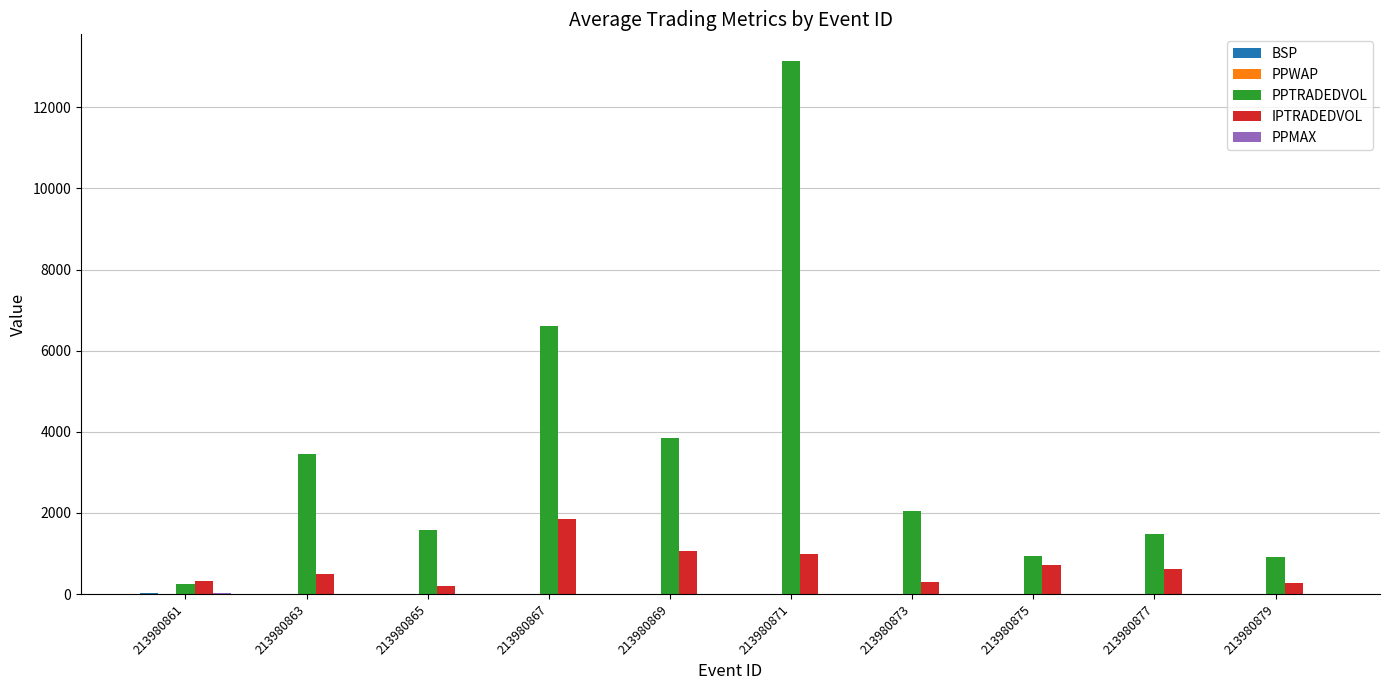

Which series has the largest total across all categories?

PPTRADEDVOL